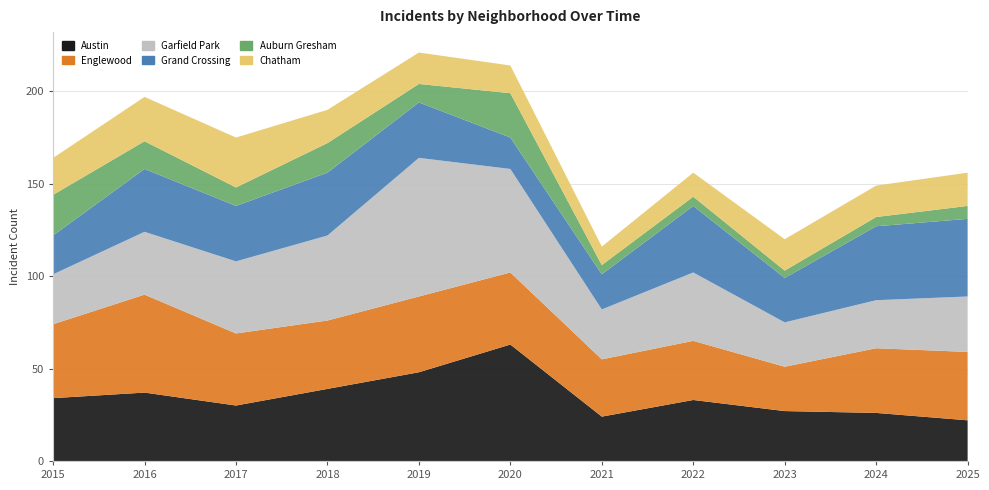

Reading right to left, list all the values displayed in this chart.

Austin: 2025=22	2024=26	2023=27	2022=33	2021=24	2020=63	2019=48	2018=39	2017=30	2016=37	2015=34
Englewood: 2025=37	2024=35	2023=24	2022=32	2021=31	2020=39	2019=41	2018=37	2017=39	2016=53	2015=40
Garfield Park: 2025=30	2024=26	2023=24	2022=37	2021=27	2020=56	2019=75	2018=46	2017=39	2016=34	2015=27
Grand Crossing: 2025=42	2024=40	2023=24	2022=36	2021=19	2020=17	2019=30	2018=34	2017=30	2016=34	2015=21
Auburn Gresham: 2025=7	2024=5	2023=4	2022=5	2021=5	2020=24	2019=10	2018=16	2017=10	2016=15	2015=22
Chatham: 2025=18	2024=17	2023=17	2022=13	2021=10	2020=15	2019=17	2018=18	2017=27	2016=24	2015=20